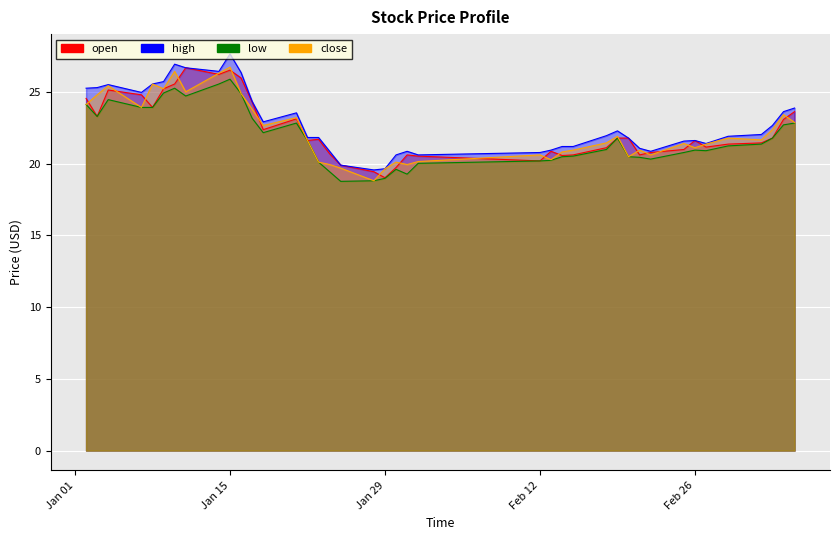

Reading left to right, what are all the values shown in this chart?

open: 24.5	23.3	25.1	24.8	23.9	25.2	25.5	26.7	26.2	26.5	26.0	24.3	22.4	23.1	21.6	21.7	20.7	19.9	19.4	19.0	19.7	20.6	20.5	20.2	20.9	20.6	20.6	21.1	21.8	21.8	20.6	20.8	21.0	21.6	21.1	21.4	21.4	21.8	23.1	23.6
high: 25.3	25.3	25.5	25.0	25.5	25.7	26.9	26.7	26.4	27.6	26.3	24.3	22.9	23.5	21.8	21.8	20.9	19.9	19.6	19.6	20.6	20.9	20.6	20.8	20.9	21.2	21.2	21.9	22.3	21.8	21.1	20.9	21.6	21.6	21.4	21.9	22.0	22.7	23.6	23.9
low: 24.1	23.3	24.5	23.9	23.9	24.9	25.3	24.7	25.5	25.9	24.9	23.2	22.2	22.8	21.6	20.1	19.4	18.8	18.8	19.0	19.6	19.3	20.0	20.2	20.2	20.5	20.5	21.0	21.8	20.5	20.4	20.3	20.8	20.9	20.9	21.2	21.4	21.8	22.7	22.8
close: 24.1	24.8	25.4	23.9	25.5	25.2	26.4	25.0	26.3	26.7	24.9	23.8	22.7	23.2	21.6	20.1	19.9	19.7	18.8	19.6	20.1	19.9	20.1	20.6	20.3	20.8	20.9	21.4	21.9	20.5	20.9	20.6	21.4	21.1	21.4	21.8	21.7	22.4	23.4	22.9